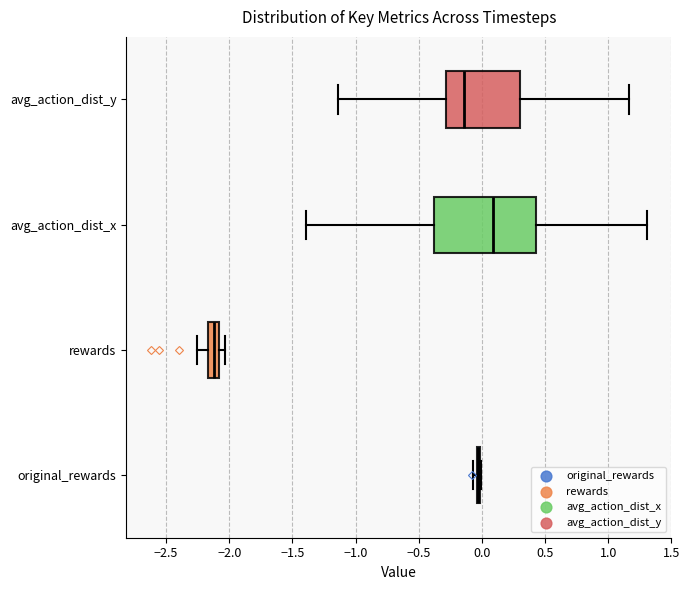

Which box is the widest, from its left edge to its right edge?

avg_action_dist_x